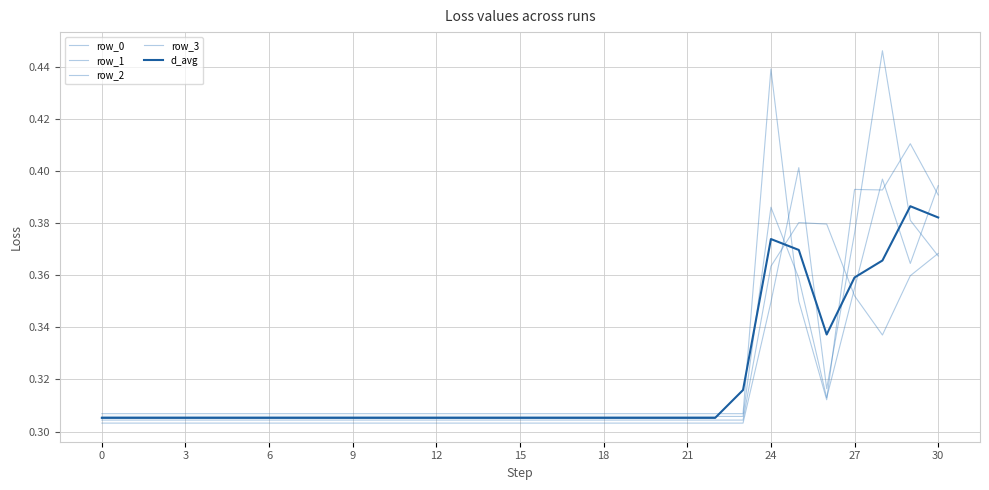

What is the highest value of the row_1 series?

0.4